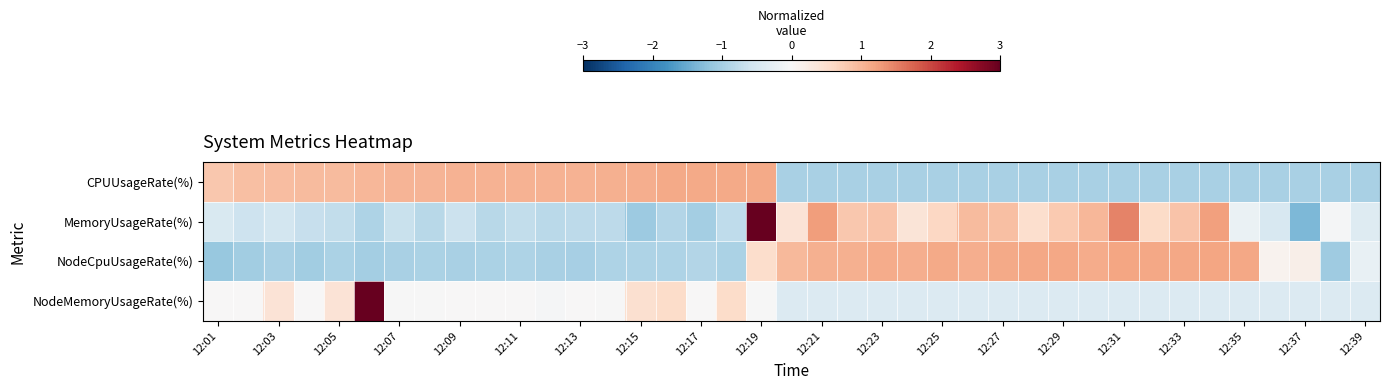

Reading left to right, list all the values displayed in this chart.

CPUUsageRate(%): 0.8	0.9	0.9	1.0	1.0	1.0	1.0	1.0	1.0	1.0	1.0	1.0	1.0	1.1	1.1	1.1	1.1	1.1	1.1	-1.0	-1.0	-1.0	-1.0	-1.0	-1.0	-1.0	-1.0	-1.0	-1.0	-1.0	-1.0	-1.0	-1.0	-1.0	-1.0	-1.0	-1.0	-1.0	-1.0
MemoryUsageRate(%): -0.4	-0.6	-0.6	-0.7	-0.7	-0.9	-0.7	-0.8	-0.6	-0.8	-0.7	-0.8	-0.8	-0.8	-1.1	-0.9	-1.0	-0.8	3.7	0.4	1.3	0.8	0.8	0.4	0.6	0.9	0.9	0.5	0.8	1.0	1.5	0.6	0.9	1.2	-0.2	-0.5	-1.3	-0.0	-0.4
NodeCpuUsageRate(%): -1.1	-1.1	-1.0	-1.0	-0.9	-1.0	-1.0	-1.0	-1.0	-0.9	-0.9	-1.0	-1.0	-0.9	-0.9	-0.9	-0.9	-0.9	0.5	1.0	1.1	1.1	1.1	1.1	1.1	1.1	1.1	1.2	1.2	1.1	1.2	1.2	1.2	1.2	1.2	0.1	0.2	-1.1	-0.2
NodeMemoryUsageRate(%): 0.0	0.0	0.4	0.0	0.4	5.9	-0.0	-0.0	0.0	0.0	0.0	-0.0	0.0	-0.0	0.5	0.5	0.0	0.5	-0.0	-0.4	-0.4	-0.4	-0.4	-0.4	-0.4	-0.4	-0.4	-0.4	-0.4	-0.4	-0.4	-0.4	-0.4	-0.4	-0.4	-0.4	-0.4	-0.4	-0.4